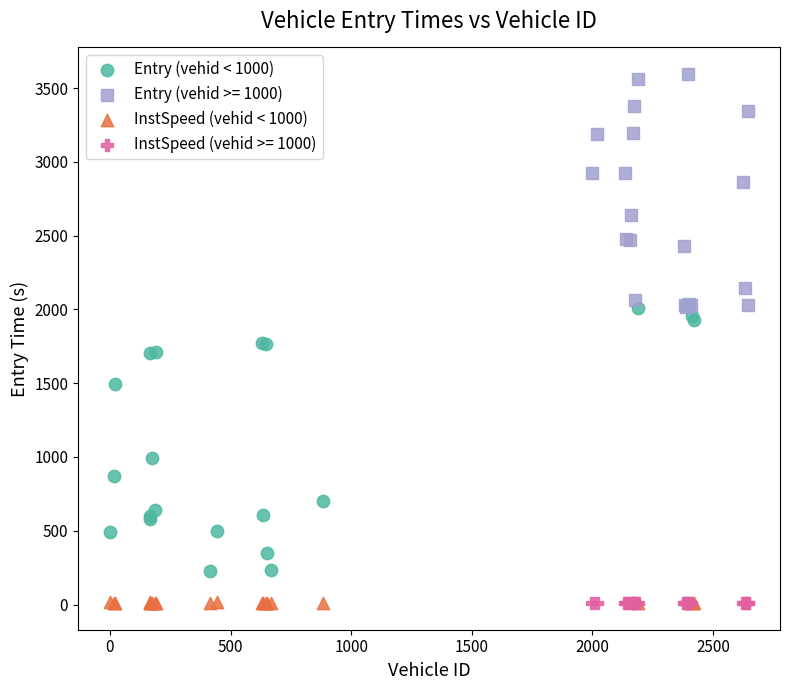

Which series has the largest Y range (max minus min)?

Entry (vehid < 1000)